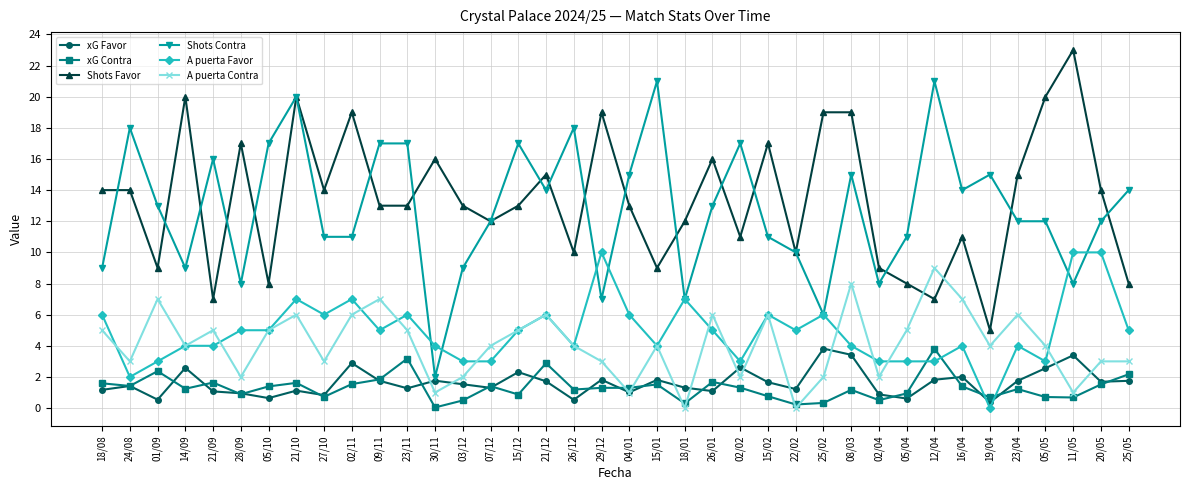

Is it true that Shots Contra equals 11.4 at 28/09?

False